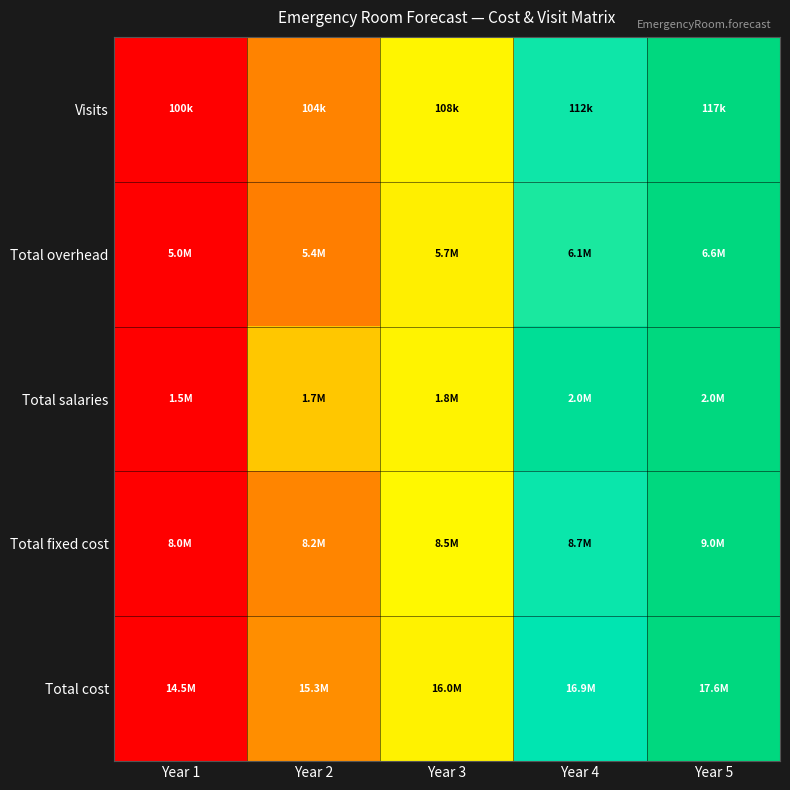

Reading left to right, transcribe all the data shown in this chart.

Visits: Year 1=0.0	Year 2=0.2	Year 3=0.5	Year 4=0.7	Year 5=1.0
Total overhead: Year 1=0.0	Year 2=0.2	Year 3=0.5	Year 4=0.7	Year 5=1.0
Total salaries: Year 1=0.0	Year 2=0.4	Year 3=0.5	Year 4=0.9	Year 5=1.0
Total fixed cost: Year 1=0.0	Year 2=0.2	Year 3=0.5	Year 4=0.7	Year 5=1.0
Total cost: Year 1=0.0	Year 2=0.3	Year 3=0.5	Year 4=0.8	Year 5=1.0